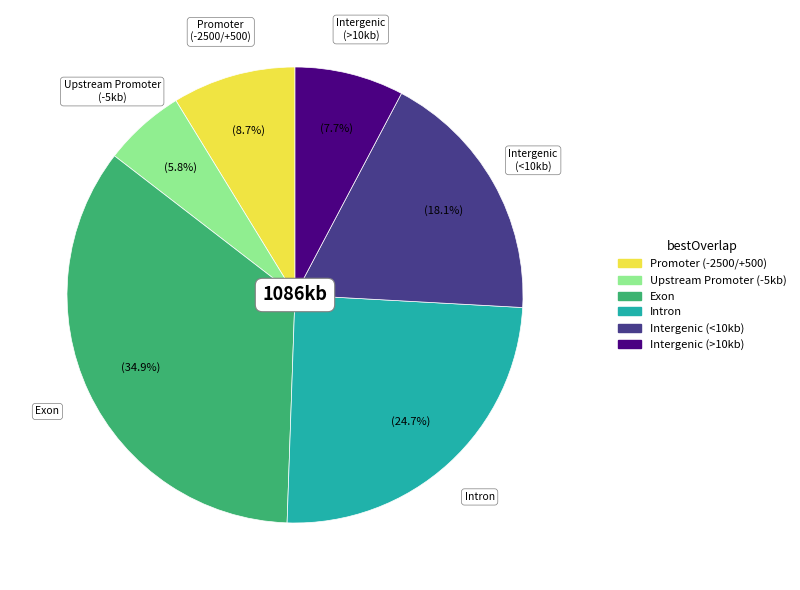

Rank the categories by value from highest to lowest.

Exon, Intron, Intergenic (<10kb), Promoter (-2500/+500), Intergenic (>10kb), Upstream Promoter (-5kb)